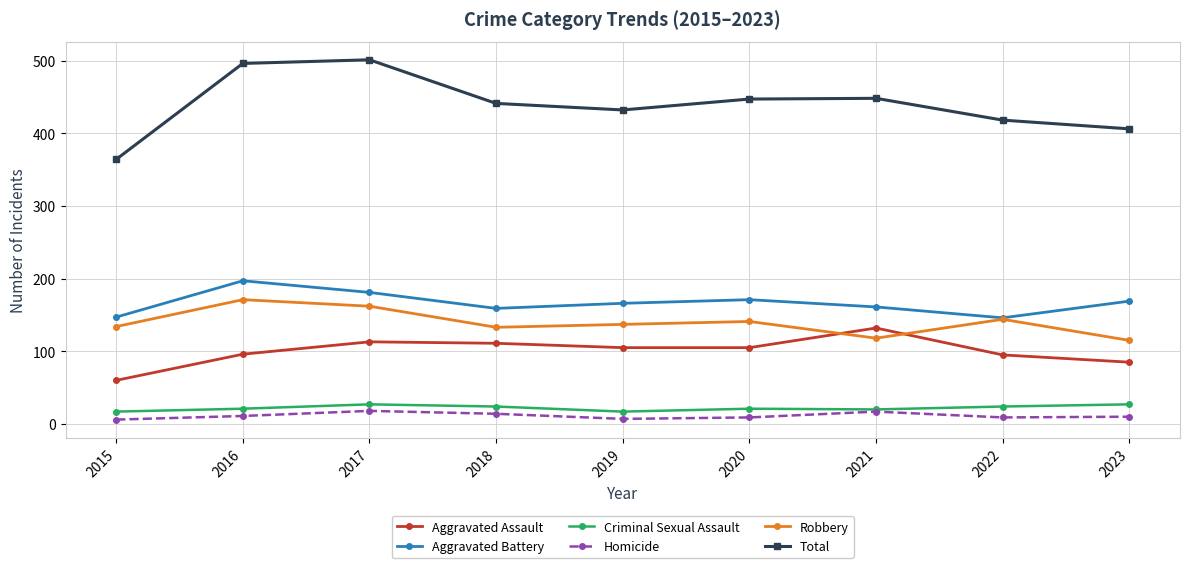

True or false: Total has a value of 751 at 2019.

False